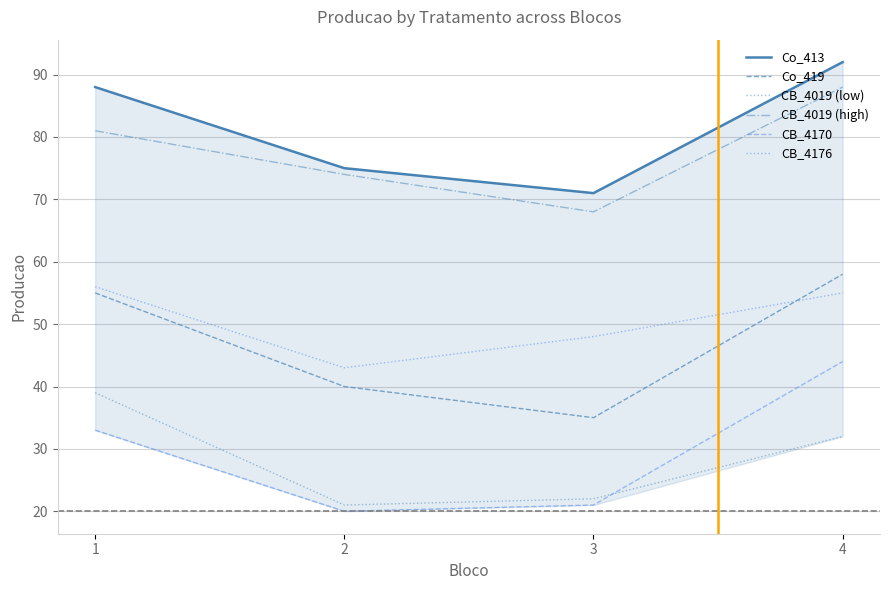

True or false: CB_4170 has more than 0 points higher than both neighbors.

False